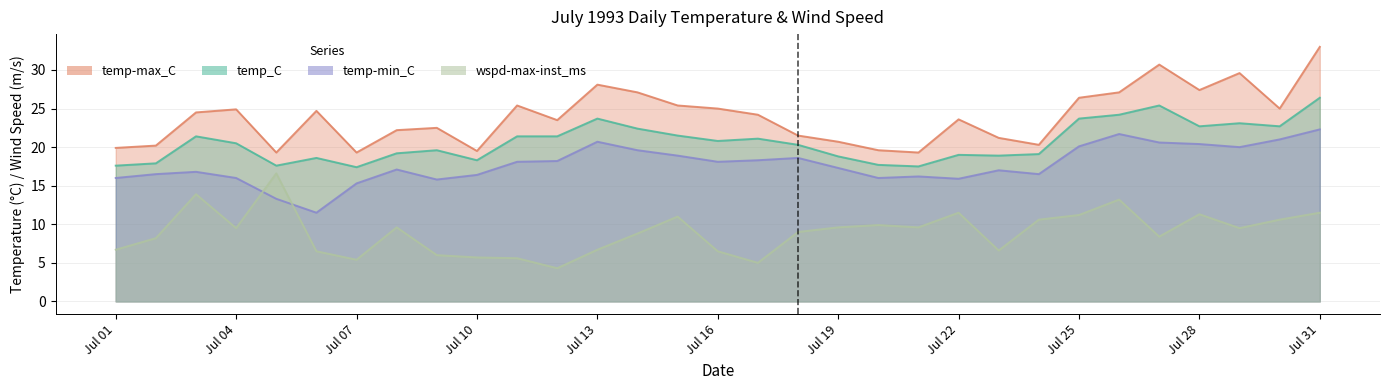

How many values in the wspd-max-inst_ms series are below 9?

14